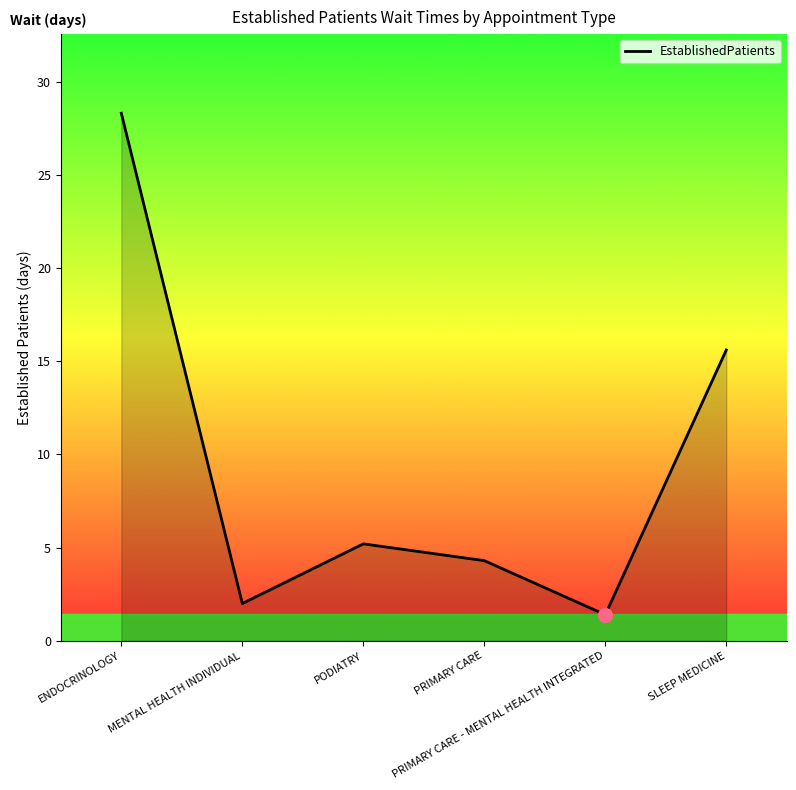

What is the change in value from PRIMARY CARE to PRIMARY CARE - MENTAL HEALTH INTEGRATED?

-2.9